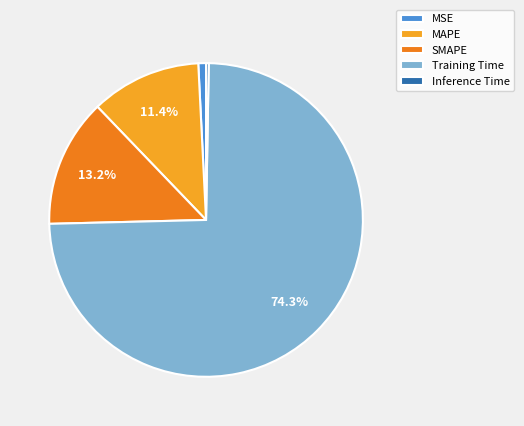

To the nearest percent, what is the combined percentage of Training Time and MSE?

75%